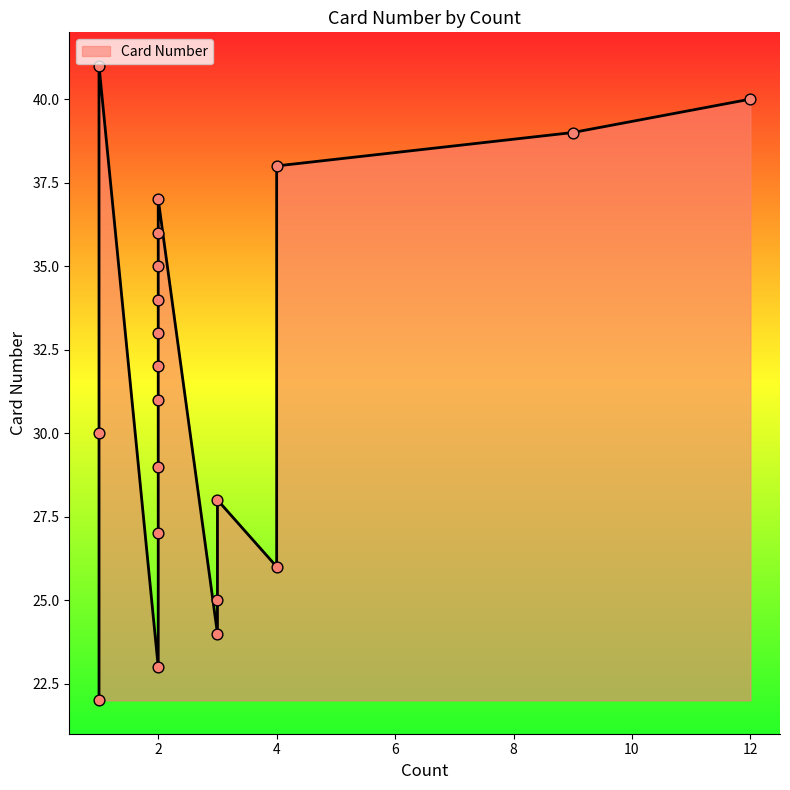

What is the ratio of the value at 1 to the value at 1?

1.4